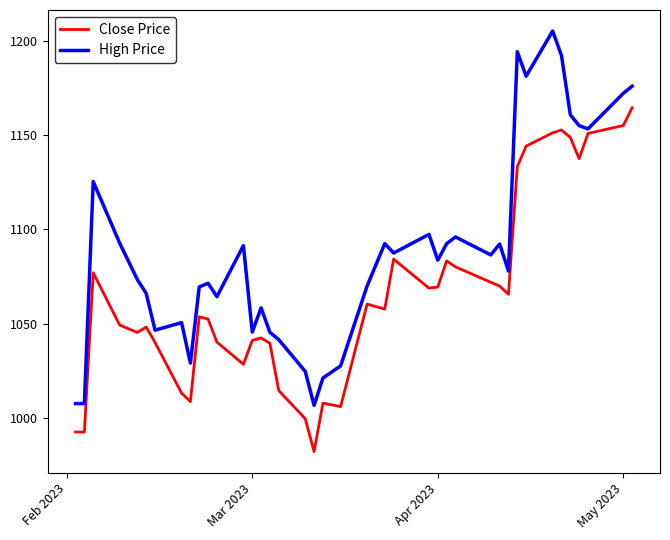

True or false: Close Price and High Price intersect in this chart.

False